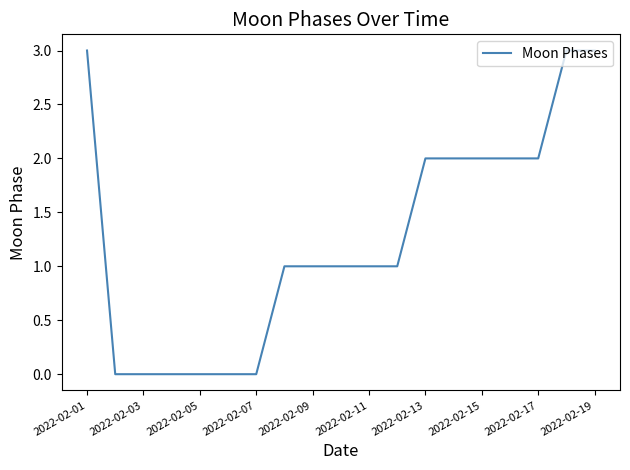

What is the difference between the maximum and minimum values?

3